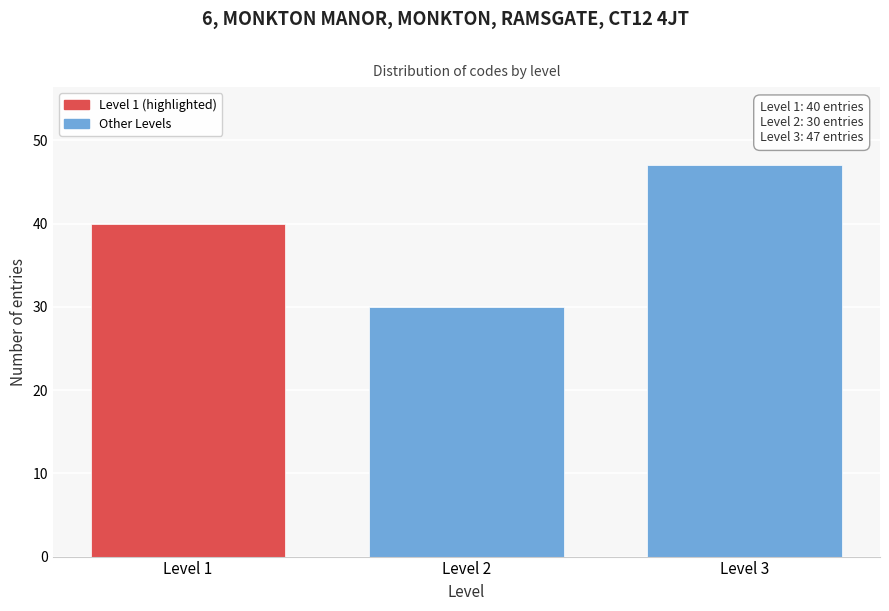

Reading left to right, extract all data points from this chart.

40	30	47